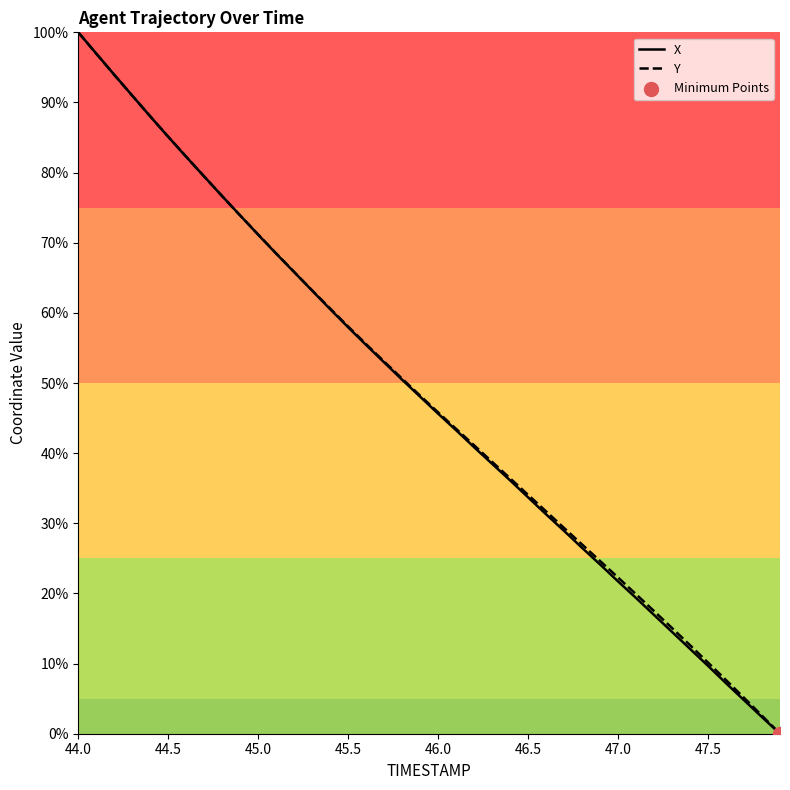

What is the total value across all series at 47.5?

19.8